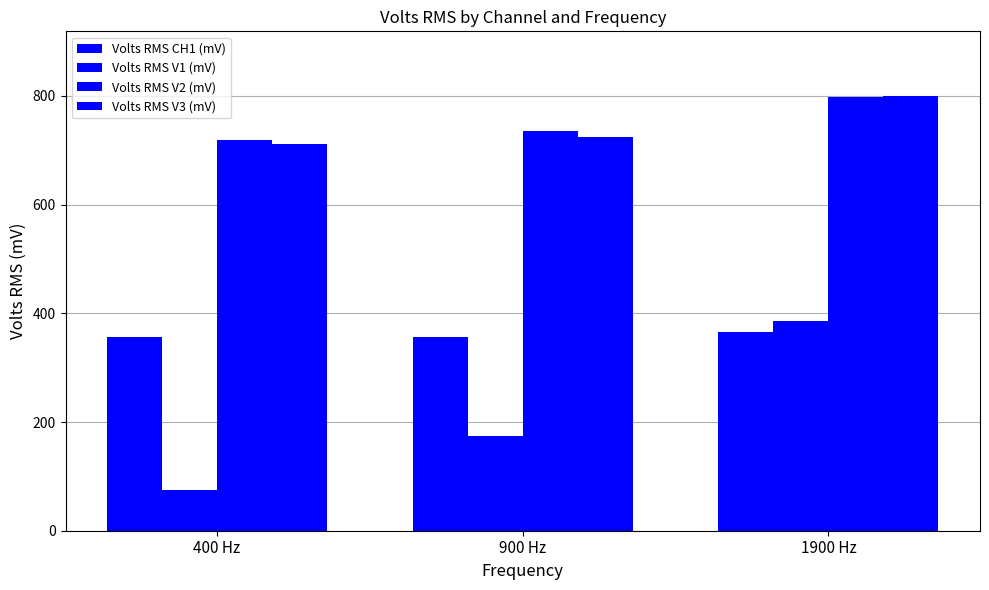

Which series changed the most between 900 Hz and 1900 Hz?

Volts RMS V1 (mV)